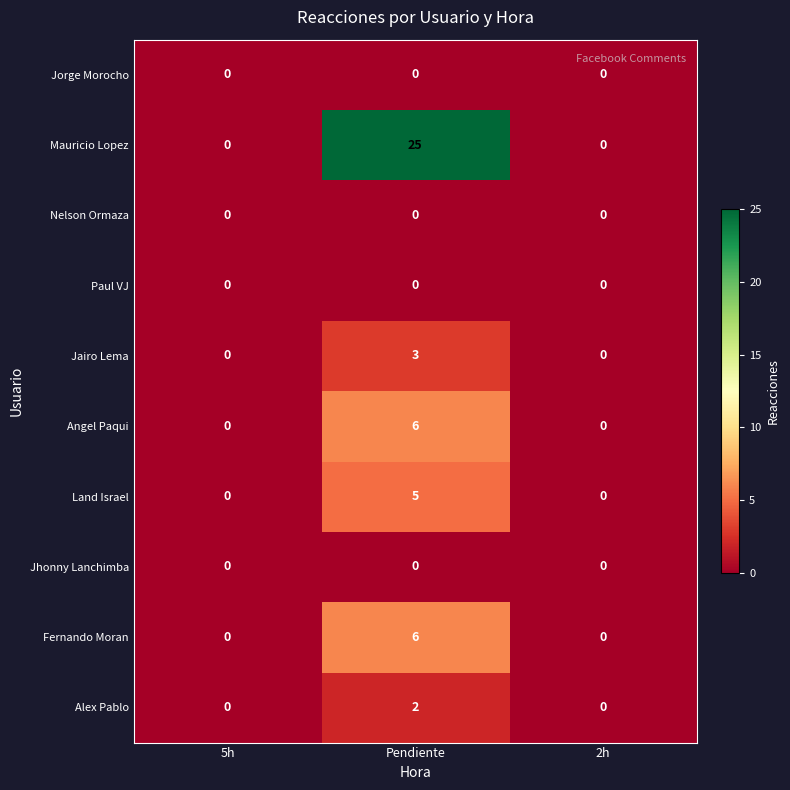

At which category does the chart reach its peak across all series?

Pendiente